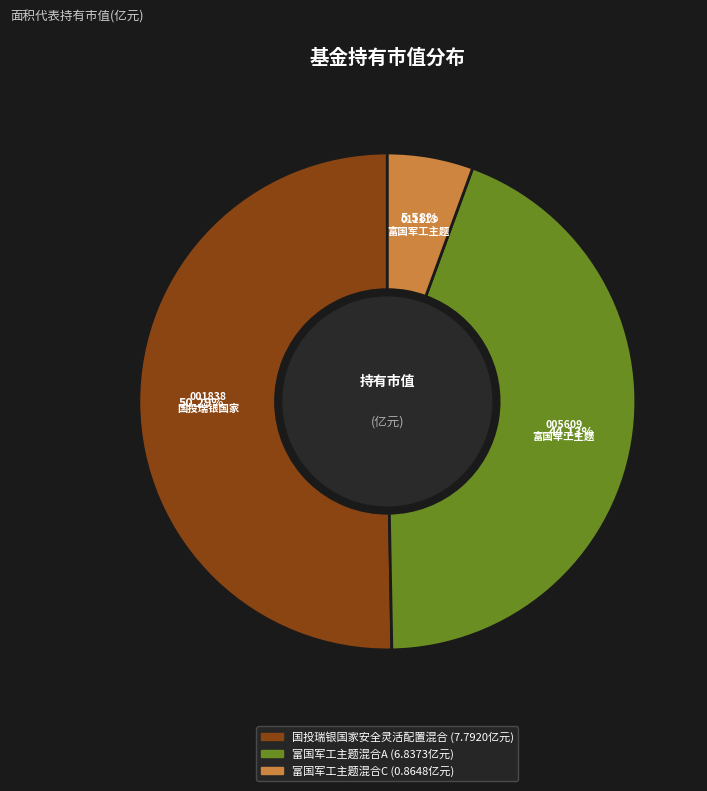

How many slices are in this pie chart?

3